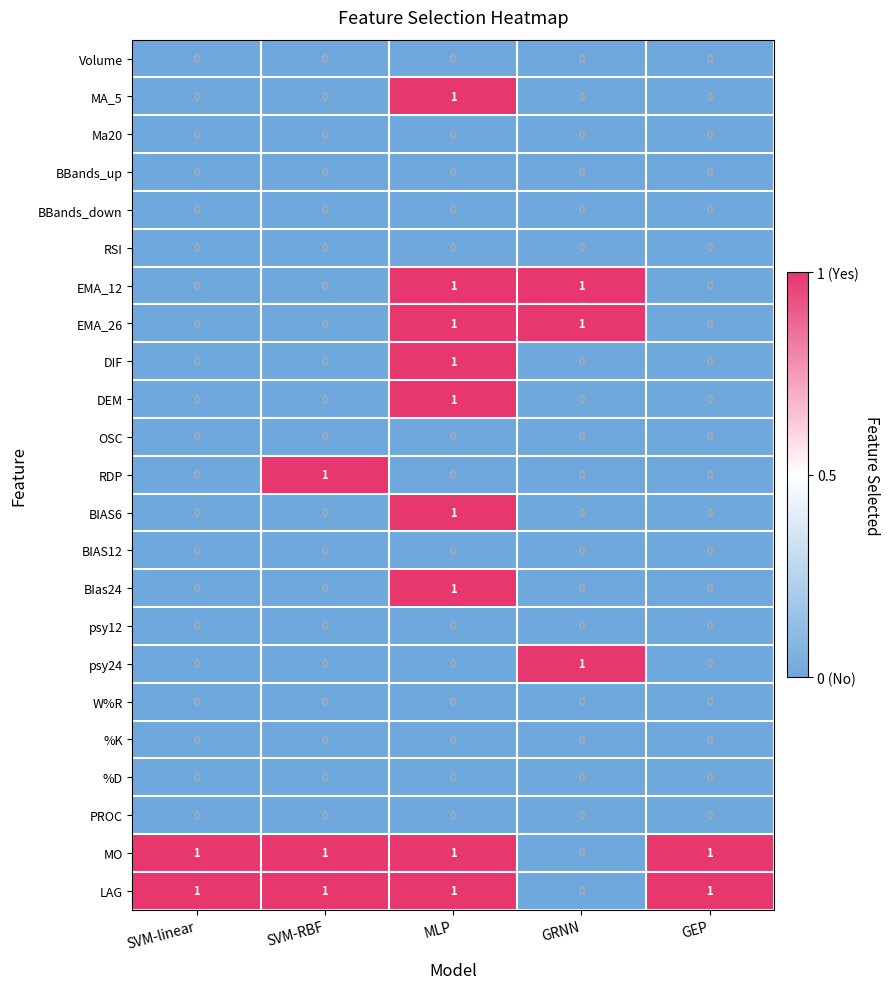

Which series changed the most between SVM-RBF and GEP?

RDP